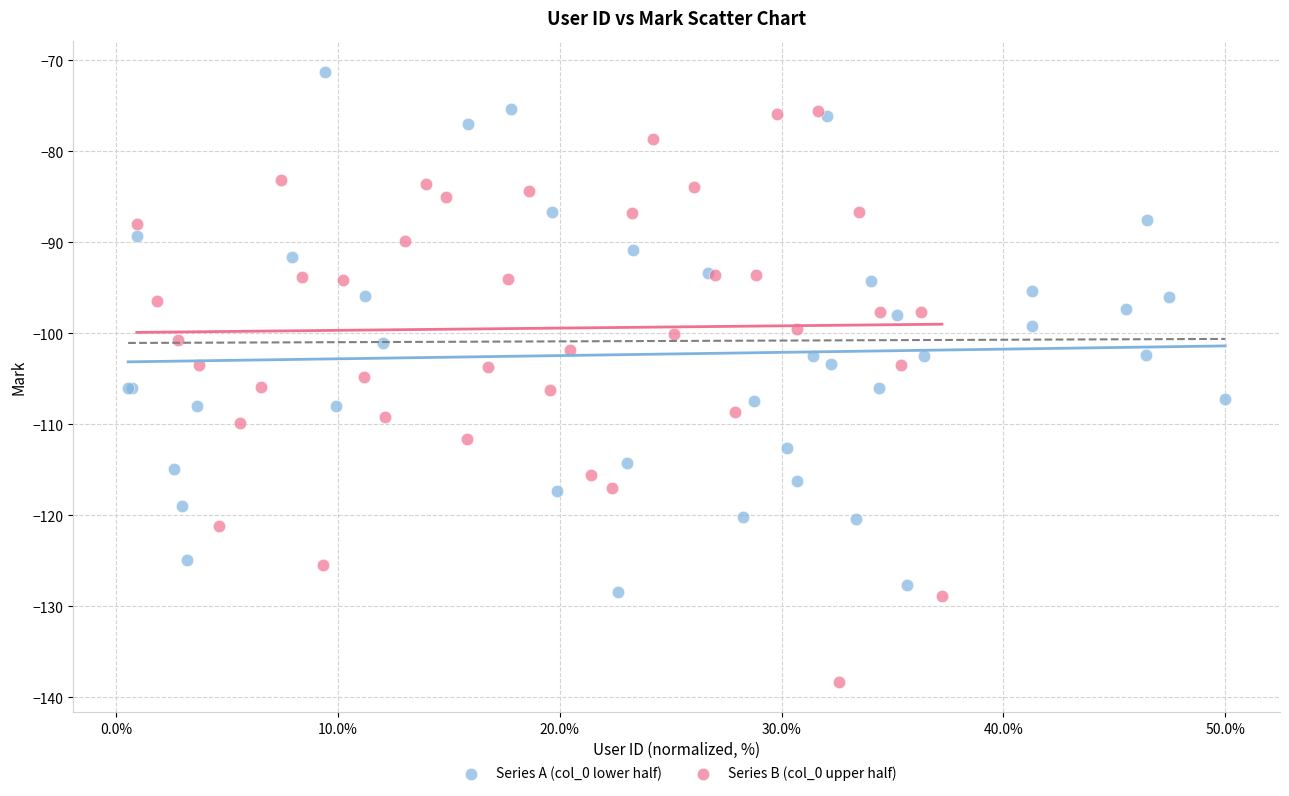

Which series contains the highest Y value?

Series A (col_0 lower half)